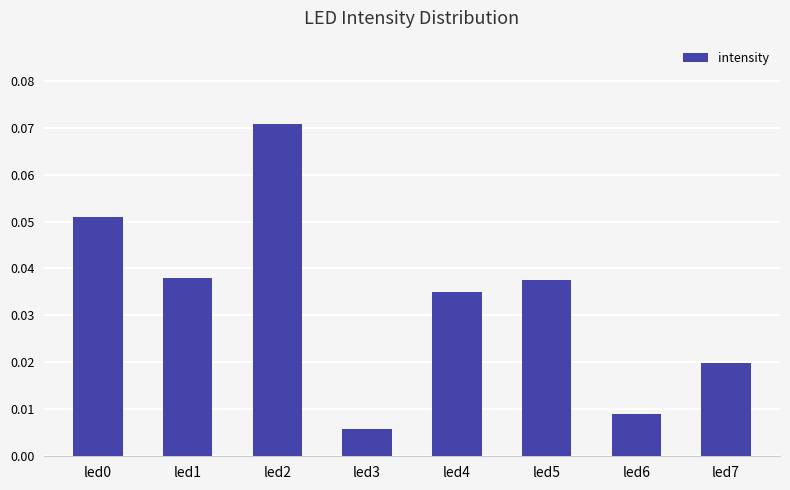

Is it true that the value at led0 is 0.0?

False